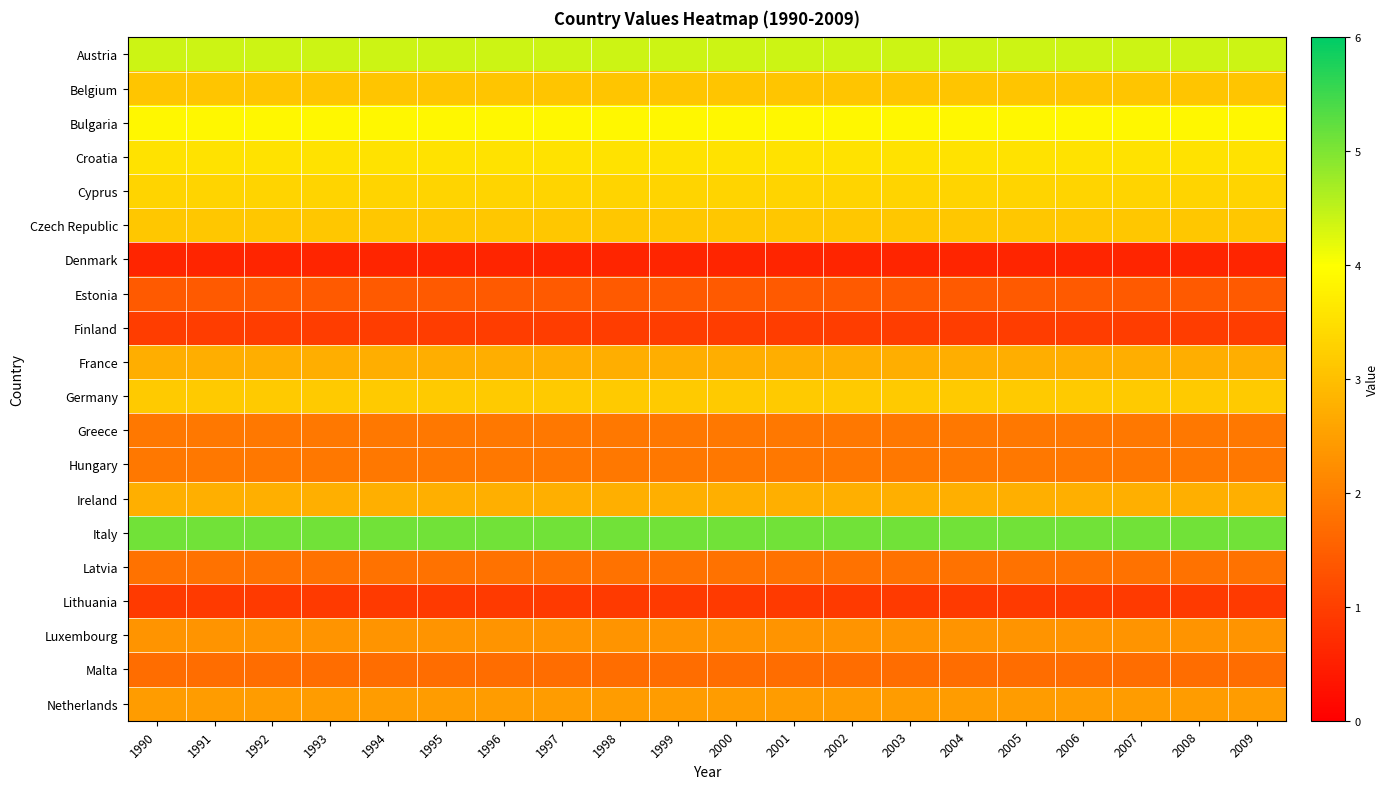

Rank the series at 1993 from lowest to highest value.

Denmark, Lithuania, Finland, Estonia, Malta, Latvia, Greece, Hungary, Luxembourg, Netherlands, France, Ireland, Belgium, Czech Republic, Germany, Cyprus, Croatia, Bulgaria, Austria, Italy